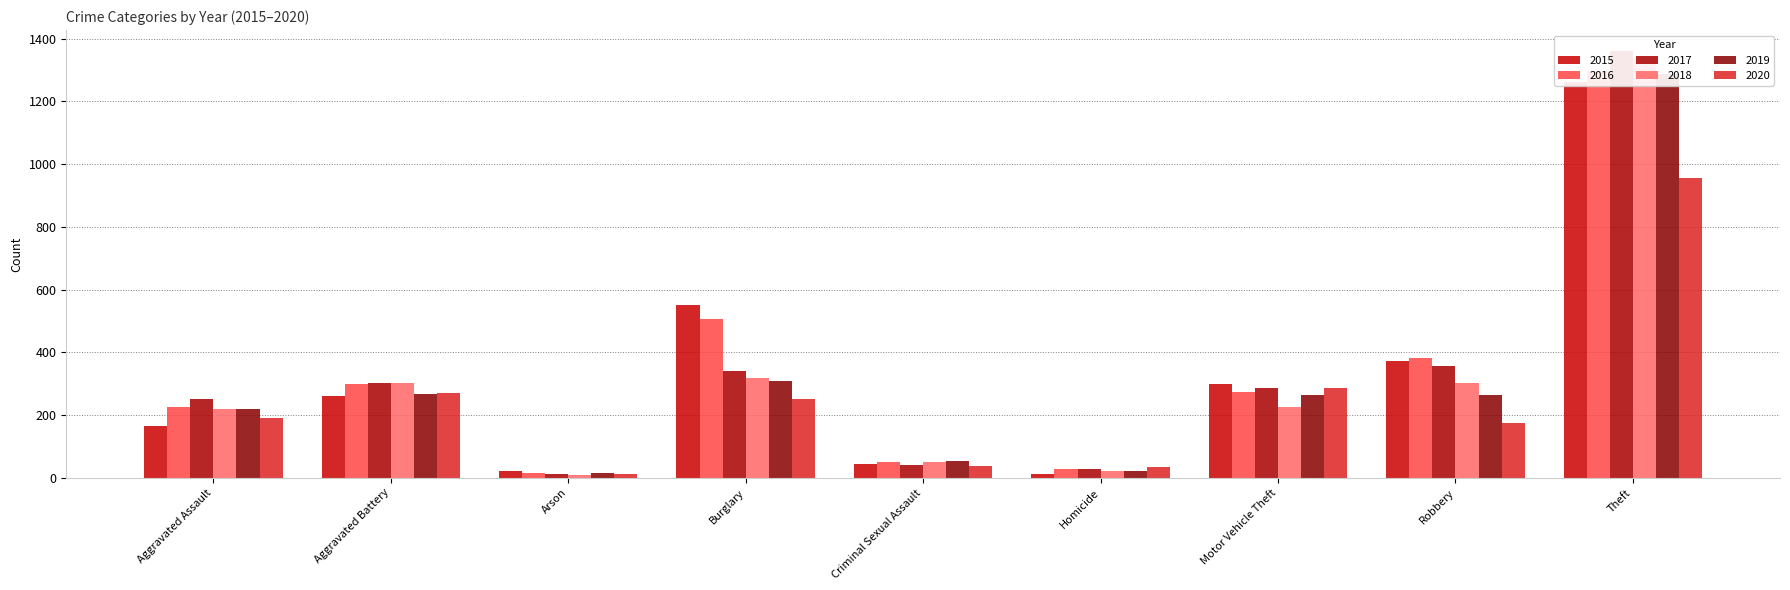

How many series are shown in this chart?

6